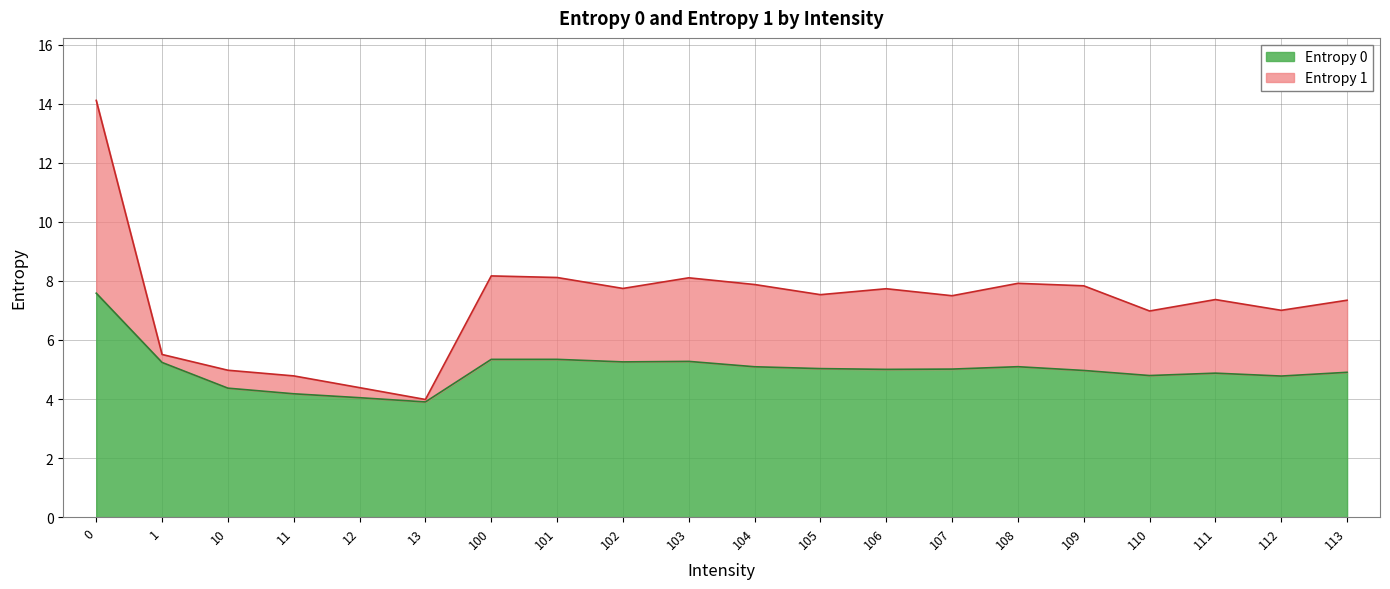

The Entropy 1 series shows 7.9 at 108. True or false?

True